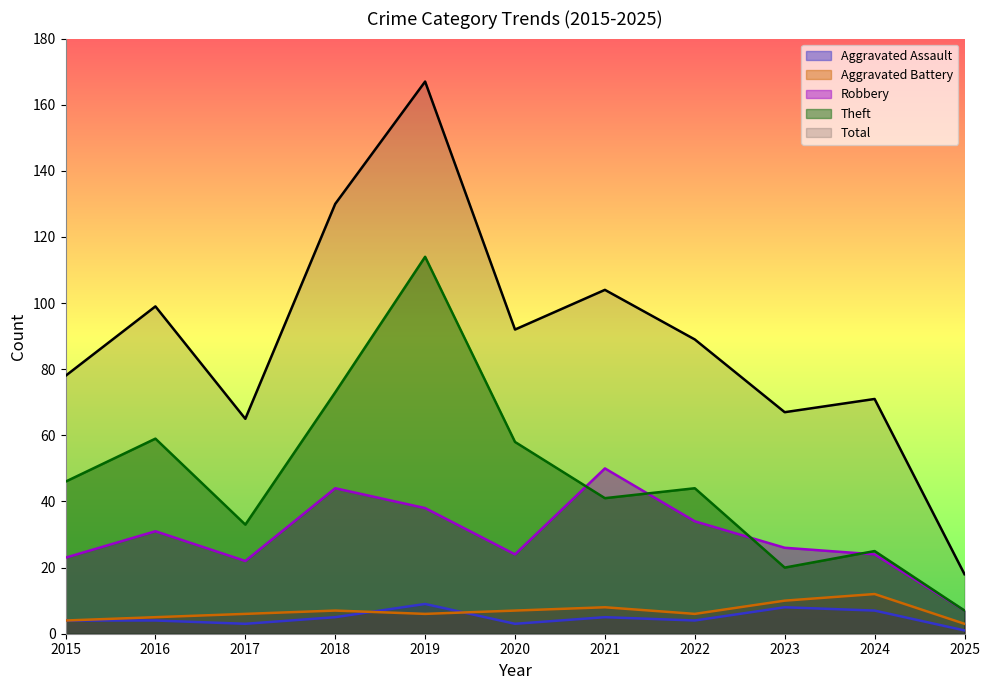

Where is Theft nearest to the value 60?

2016